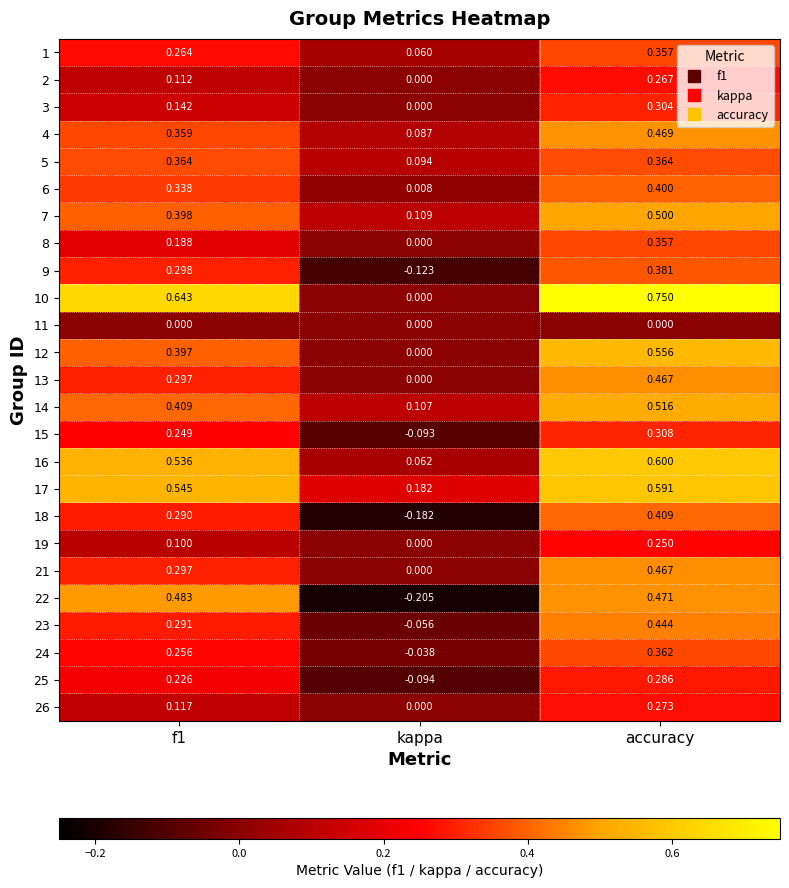

Which category has the lowest value across all series?

kappa